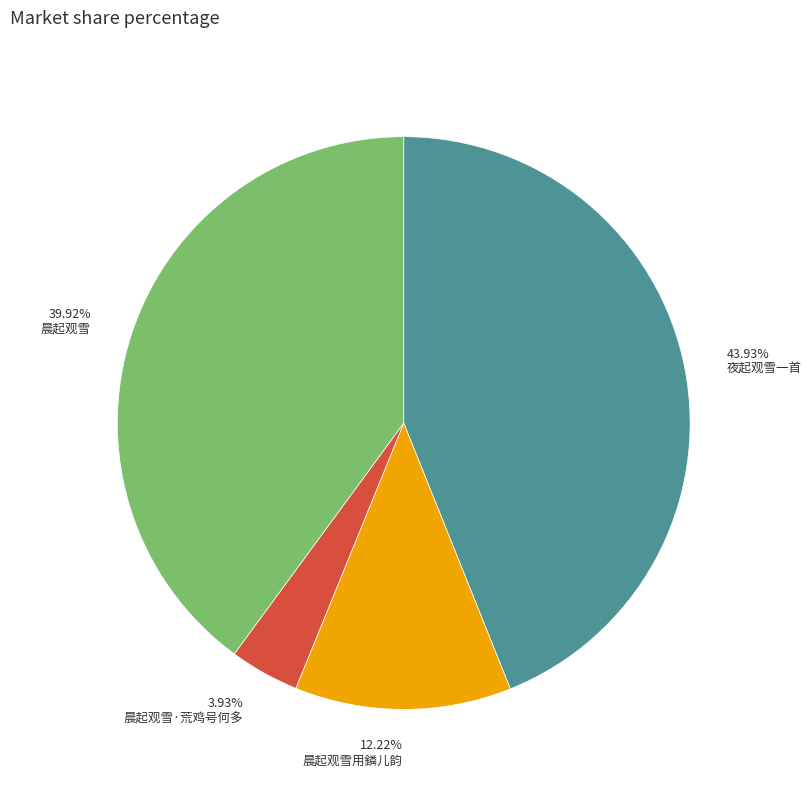

To the nearest percent, what percentage of the pie is 晨起观雪用鏻儿韵?

12%